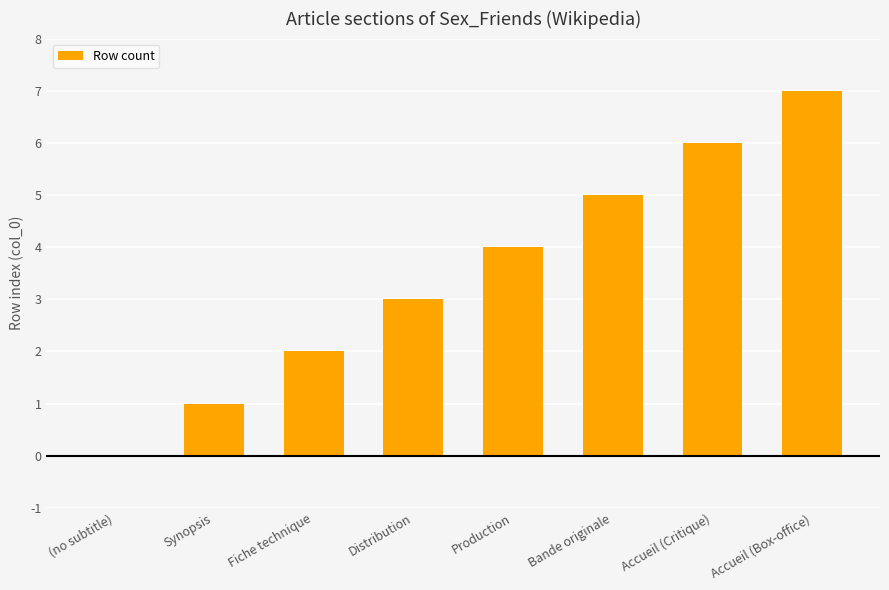

Where is the data nearest to the value 3?

Distribution